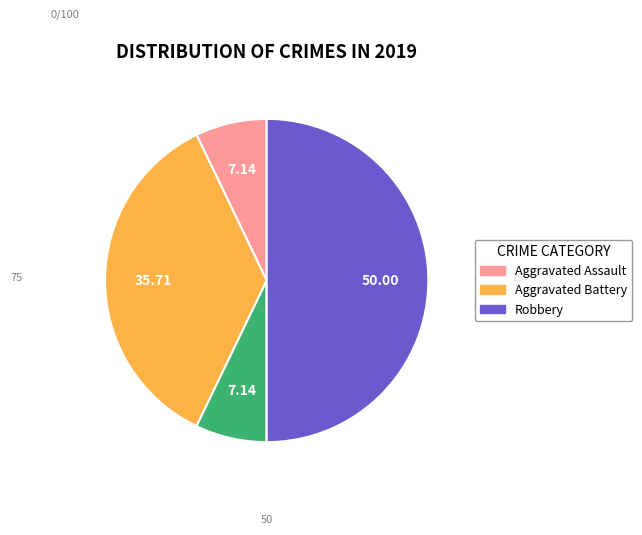

How many segments does this pie chart have?

4